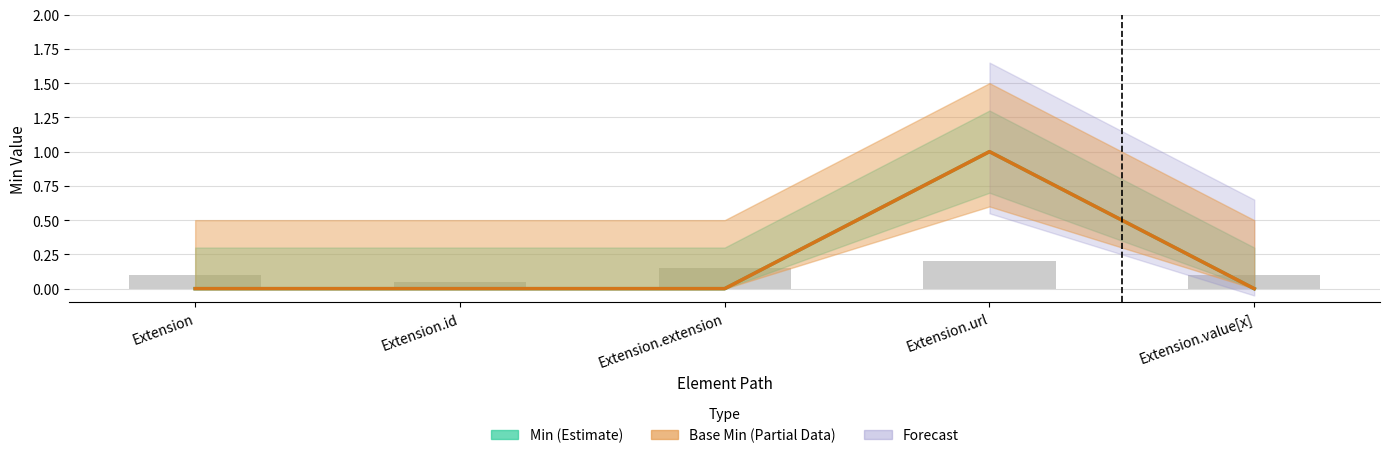

At which label is Min (Estimate) closest to 0?

Extension